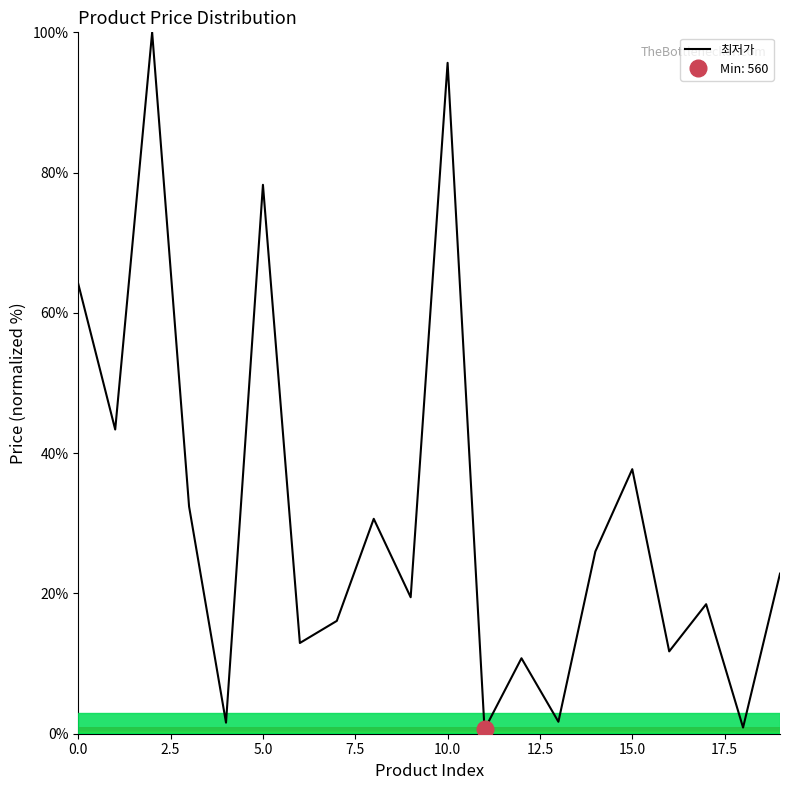

How many lines are shown in the chart?

1